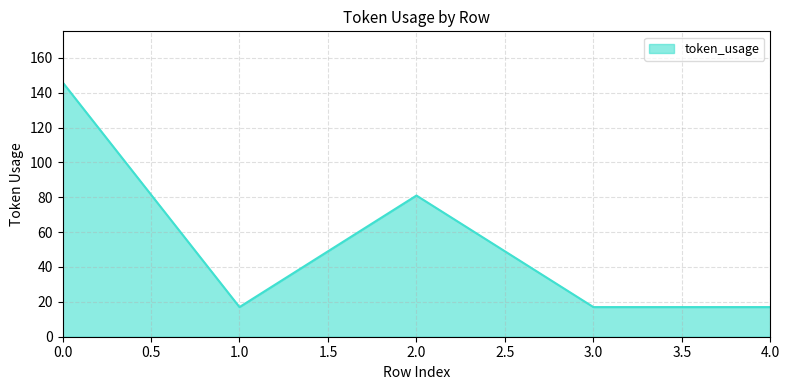

True or false: the data has more than 2 interior local peaks.

False